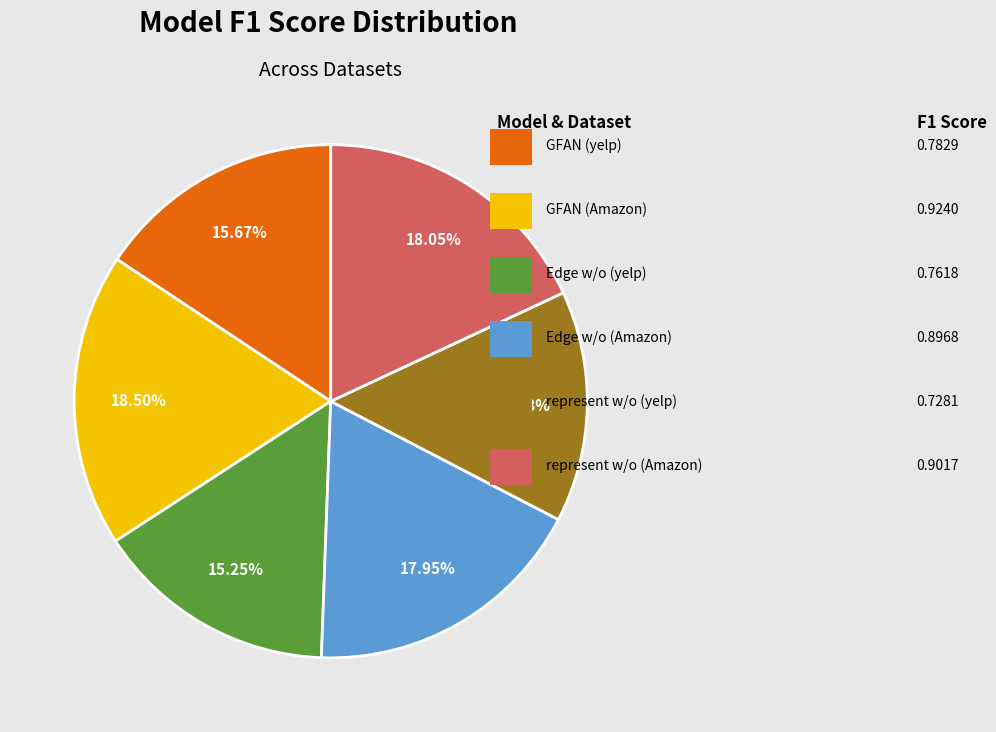

Rank the categories by value from lowest to highest.

represent w/o (yelp), Edge w/o (yelp), GFAN (yelp), Edge w/o (Amazon), represent w/o (Amazon), GFAN (Amazon)